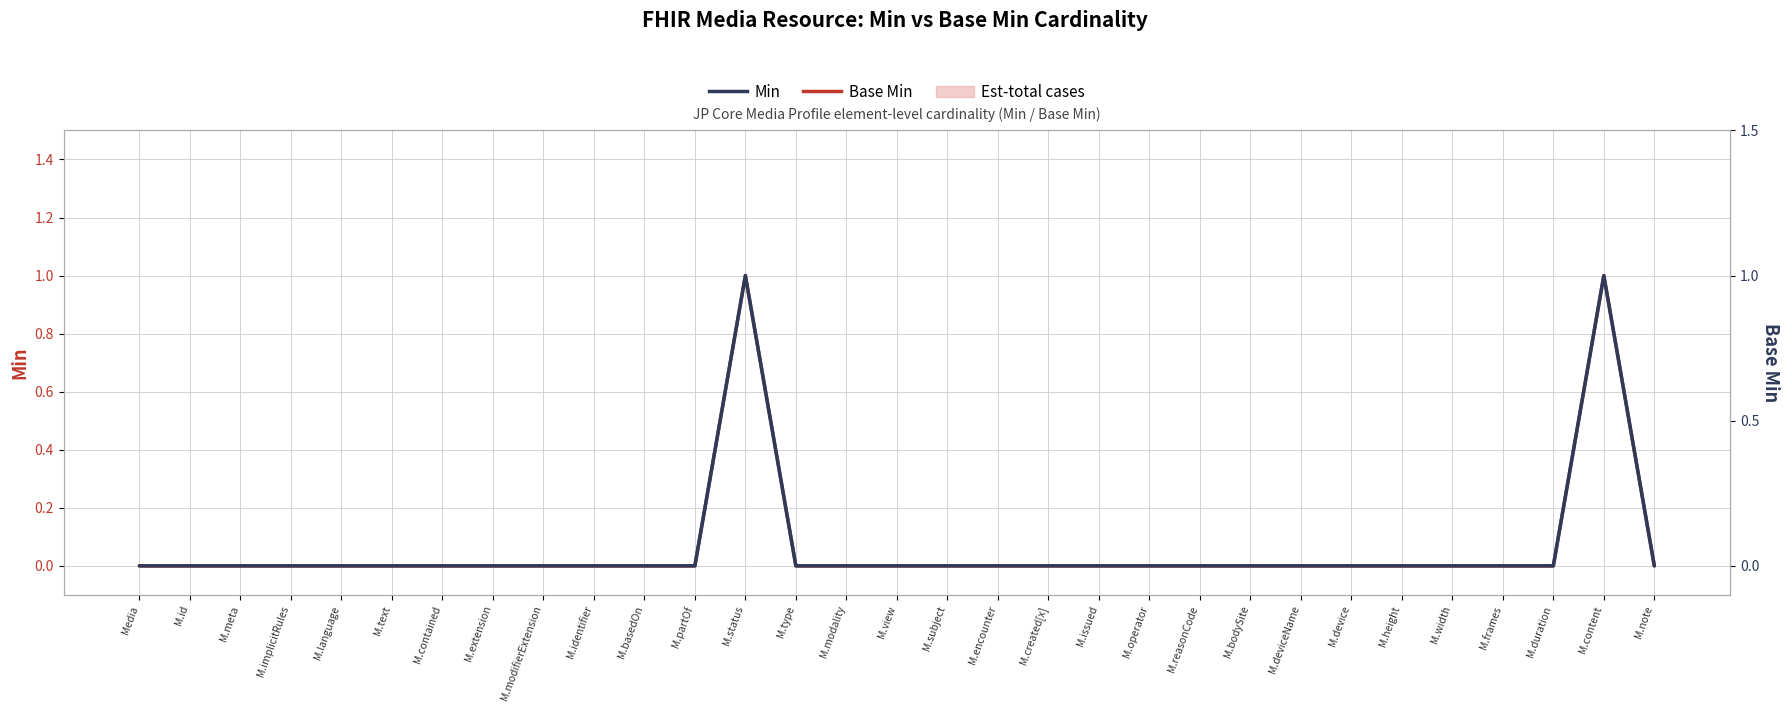

The Min series shows 0 at M.content. True or false?

False